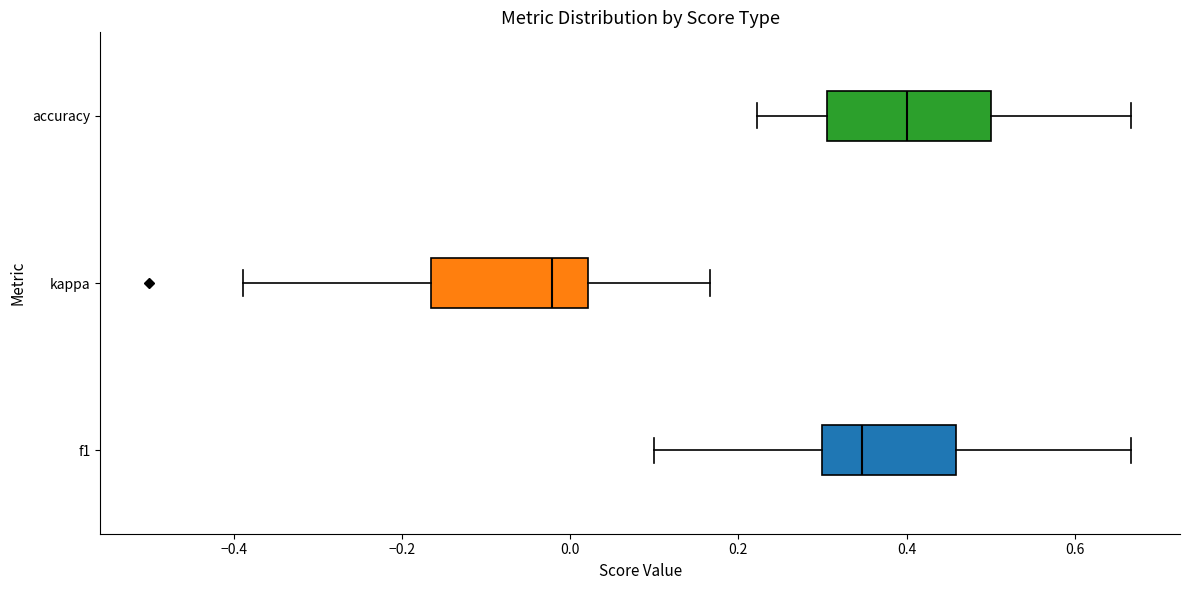

Which box has the furthest to the right median line?

accuracy